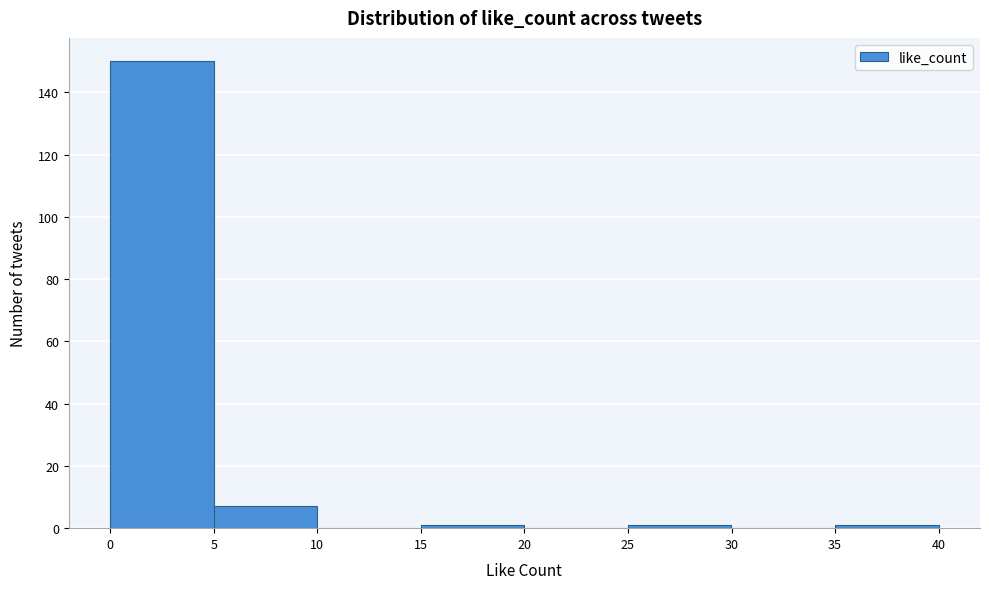

Reading left to right, transcribe this chart: for each bar, give the range it covers on the x-axis and its height. The values are not printed on the chart, so give them approximately, as read against the axis.

0 to 5: 150
5 to 10: 8
10 to 15: 0
15 to 20: under 2
20 to 25: 0
25 to 30: under 2
30 to 35: 0
35 to 40: under 2